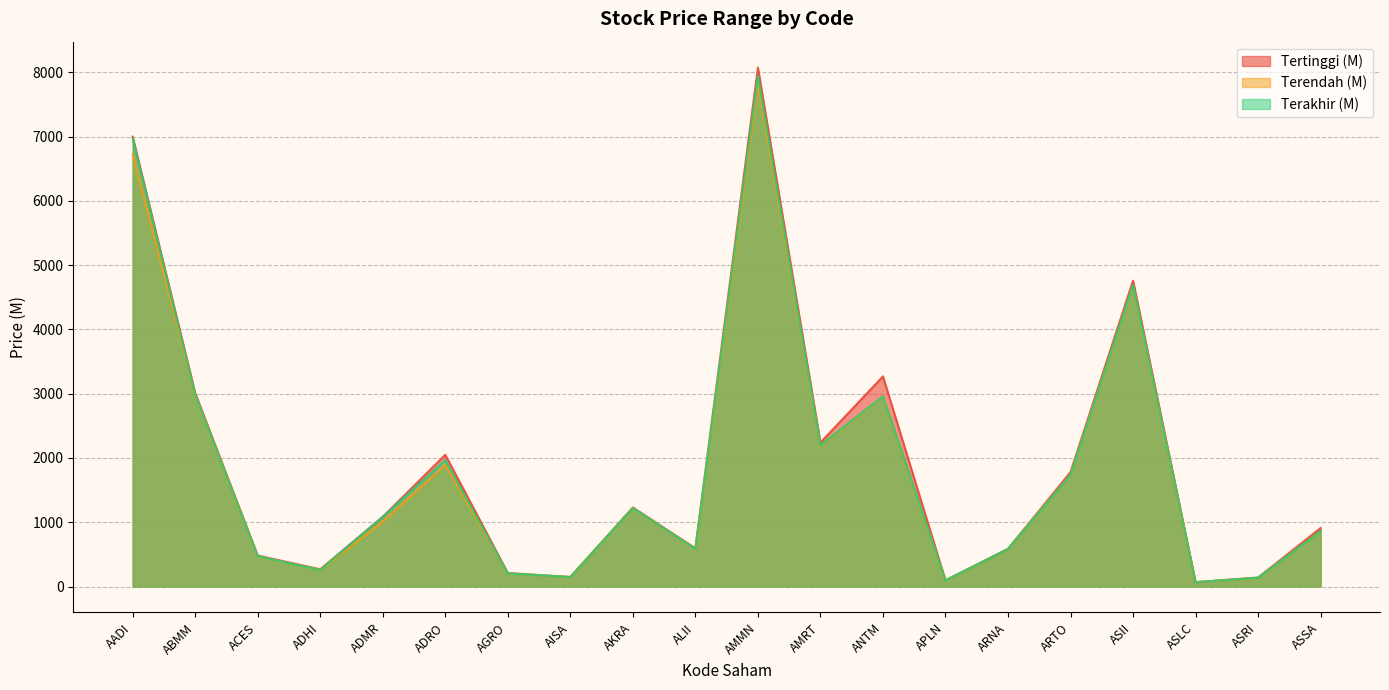

List the series in order of their peak value, highest first.

Tertinggi (M), Terakhir (M), Terendah (M)